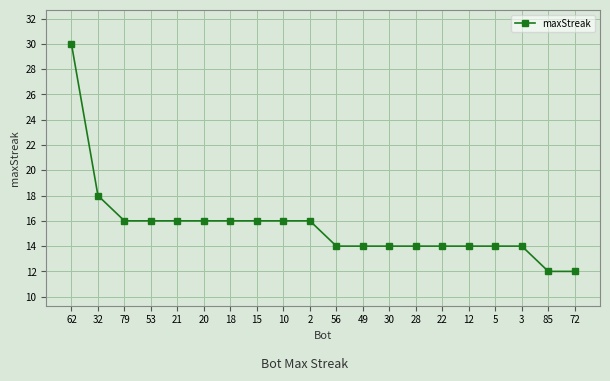

What is the sum of all values?

312